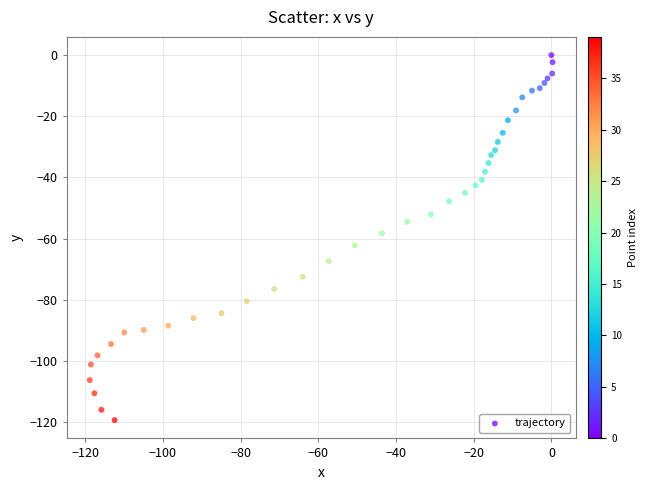

What is the range of X values (max minus min)?

119.1